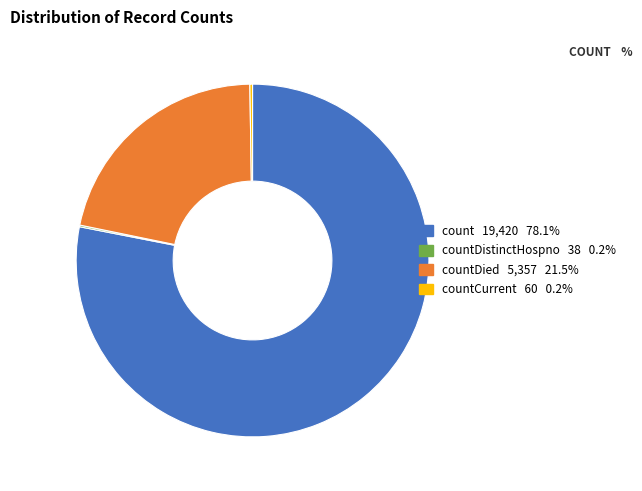

Is there any slice that represents more than half of the pie?

Yes